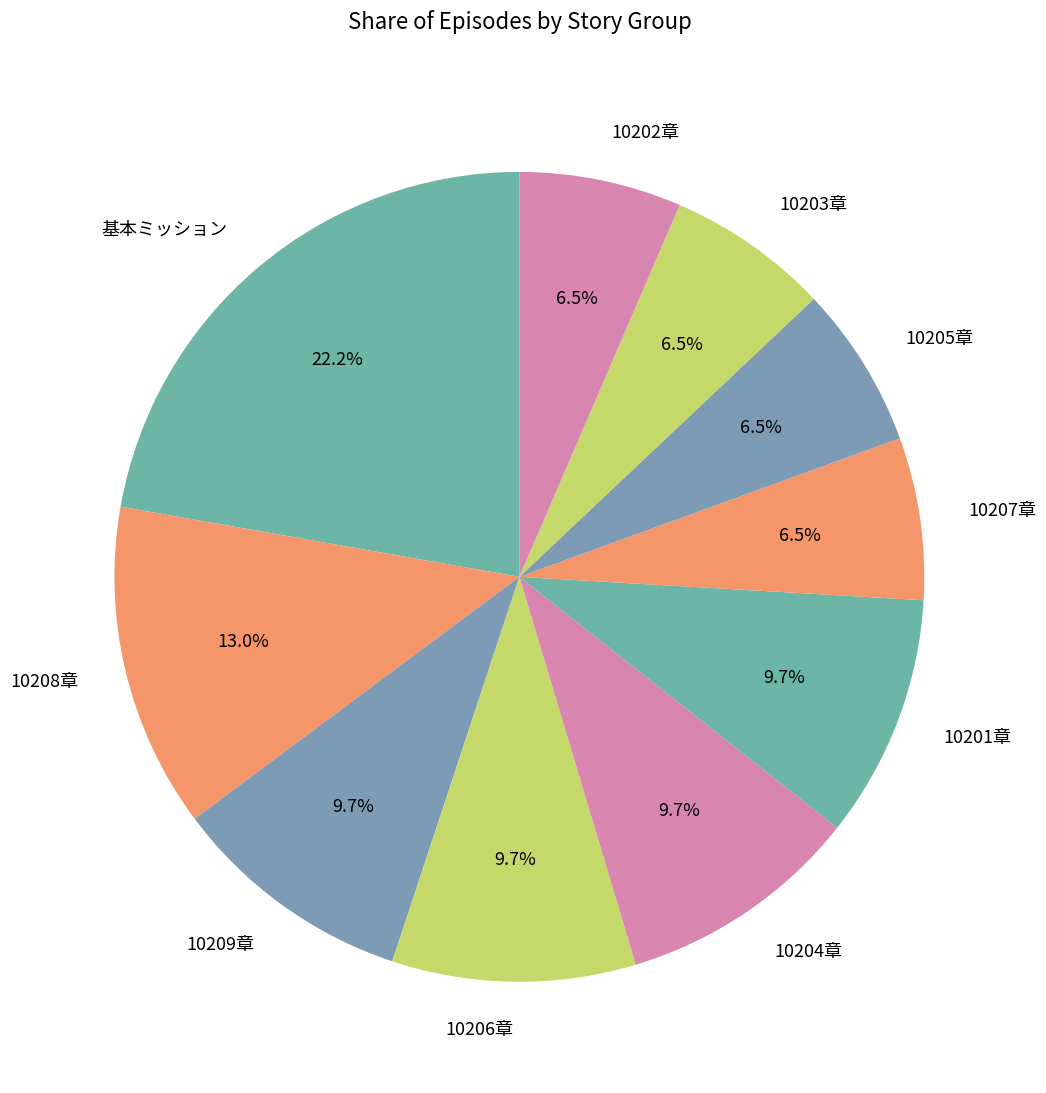

Do 基本ミッション and 10207章 together represent more than half of the pie?

No